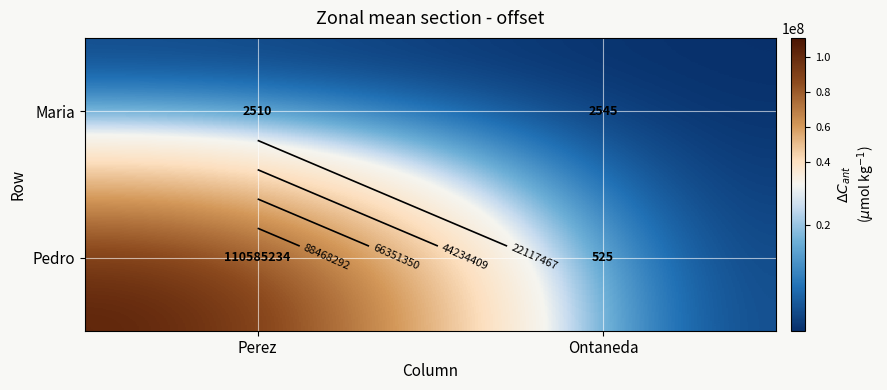

Rank the series by their average value, from highest to lowest.

Pedro, Maria